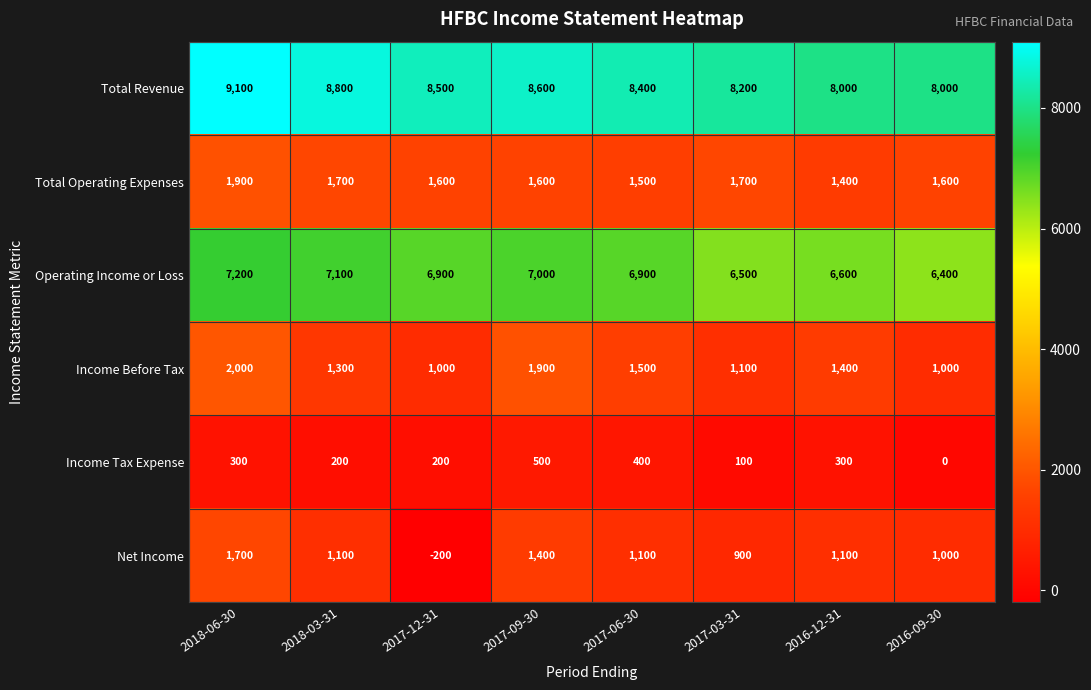

Rank the series at 2017-09-30 from lowest to highest value.

Income Tax Expense, Net Income, Total Operating Expenses, Income Before Tax, Operating Income or Loss, Total Revenue